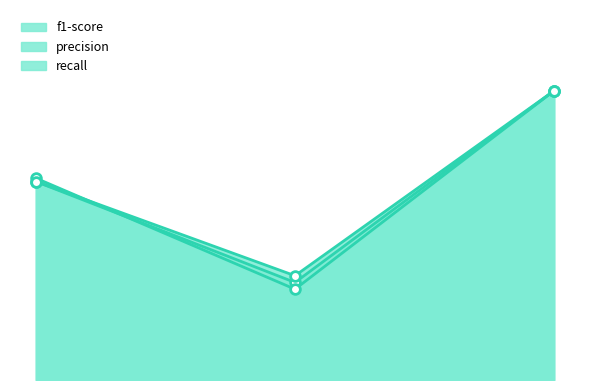

Which series changed the most between High quality and Standard quality?

f1-score